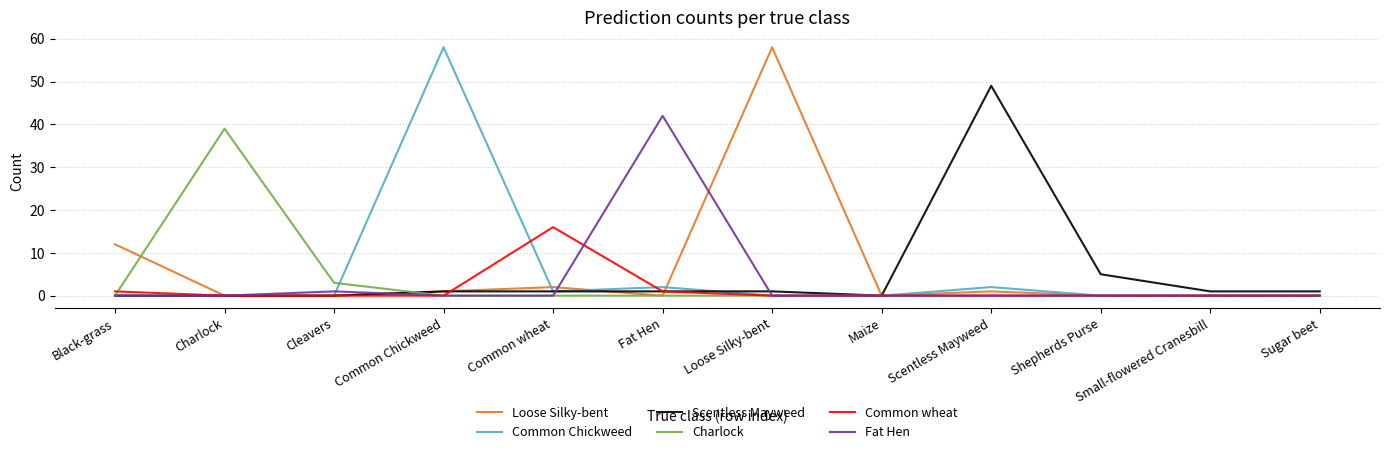

How many lines are shown in the chart?

6